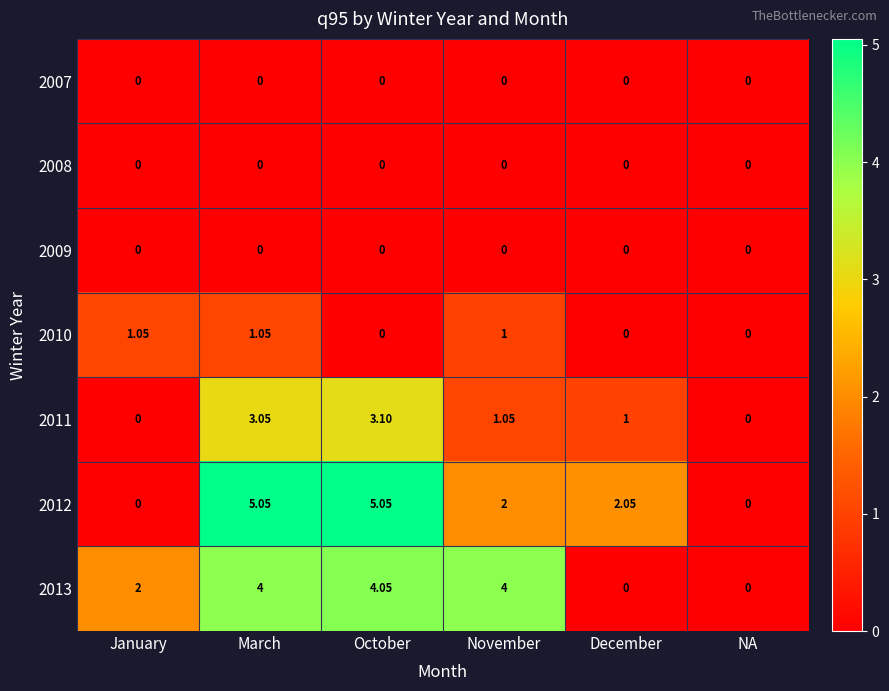

At which category is the sum across all series the highest?

March